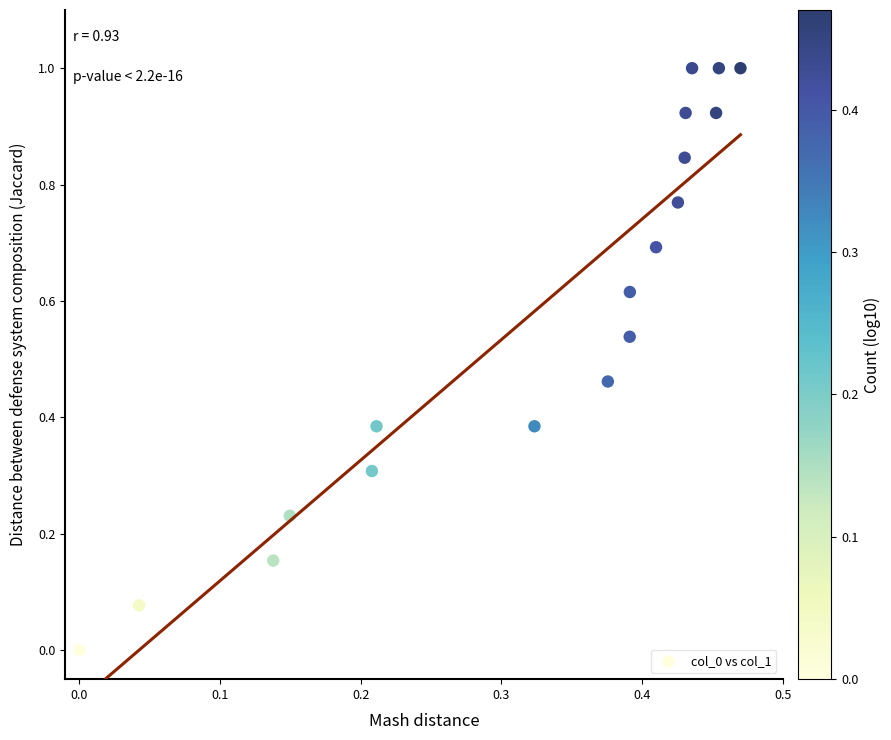

What is the range of Y values (max minus min)?

1.0